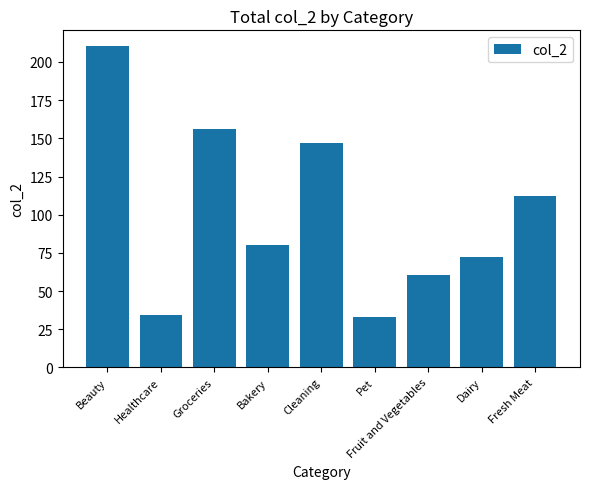

What is the ratio of the value at Fresh Meat to the value at Cleaning?

0.8